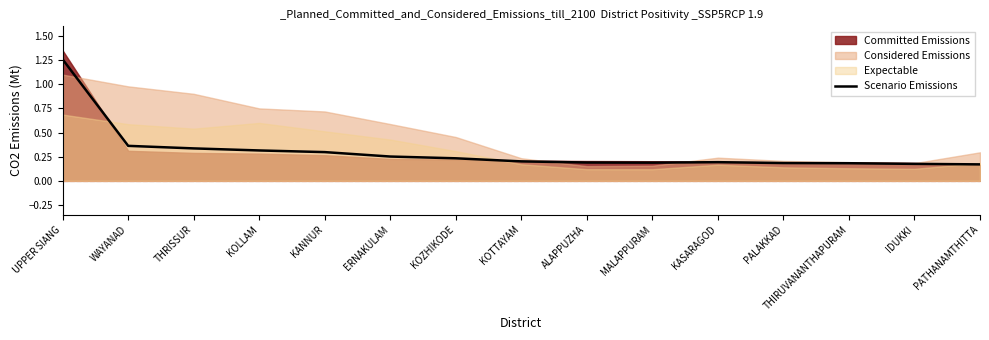

What is the sum of all values?

4.5